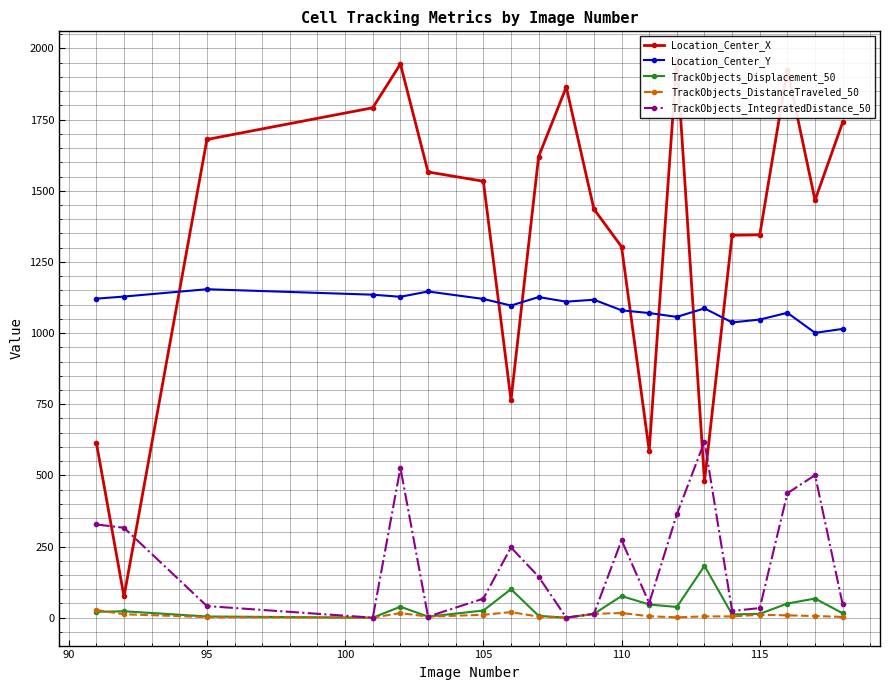

At which label does Location_Center_Y reach its peak?

95